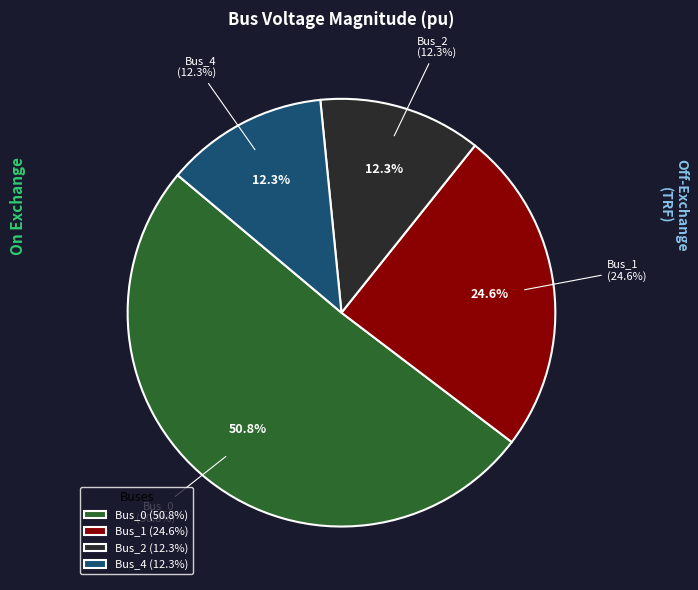

Which slice represents more than half of the pie?

Bus_0